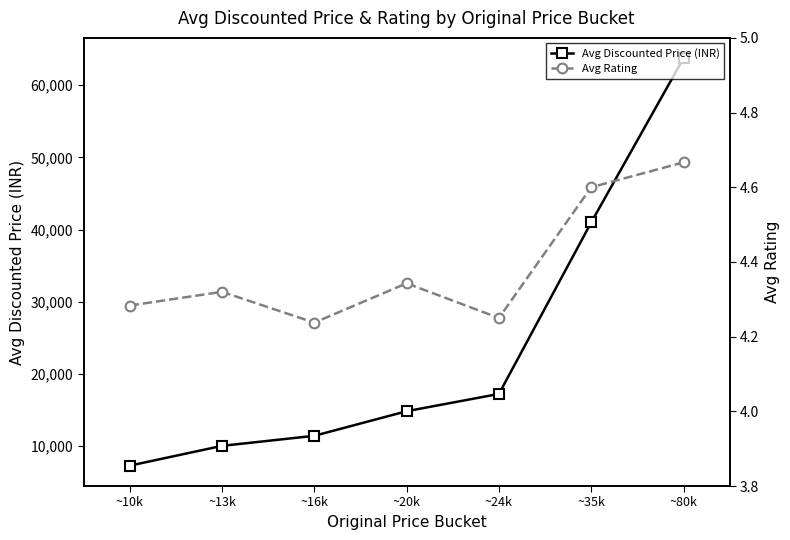

Does the chart have visible grid lines?

No